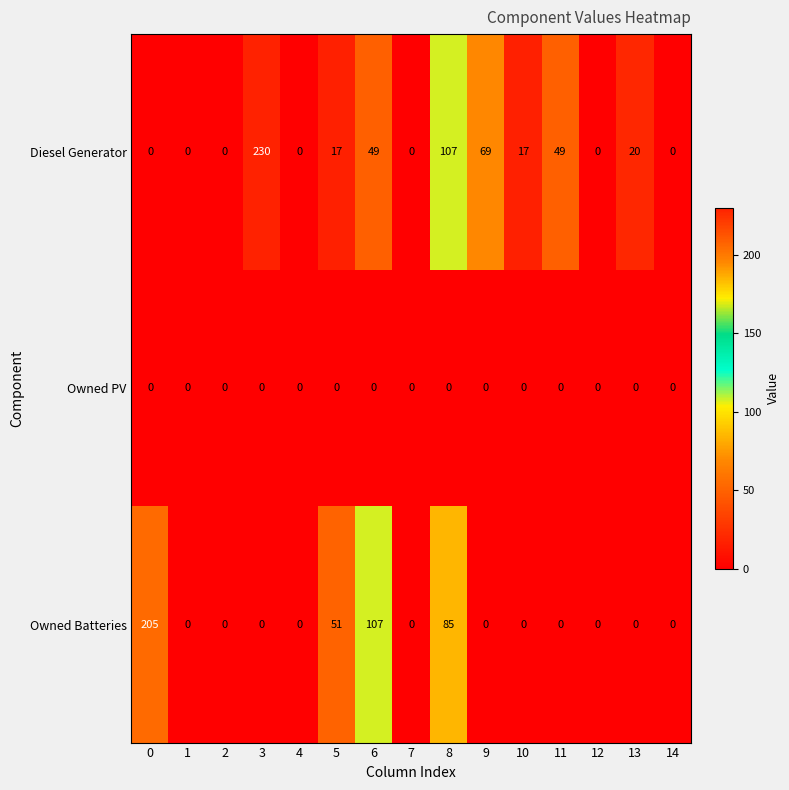

Which series changed the most between 5 and 8?

Diesel Generator